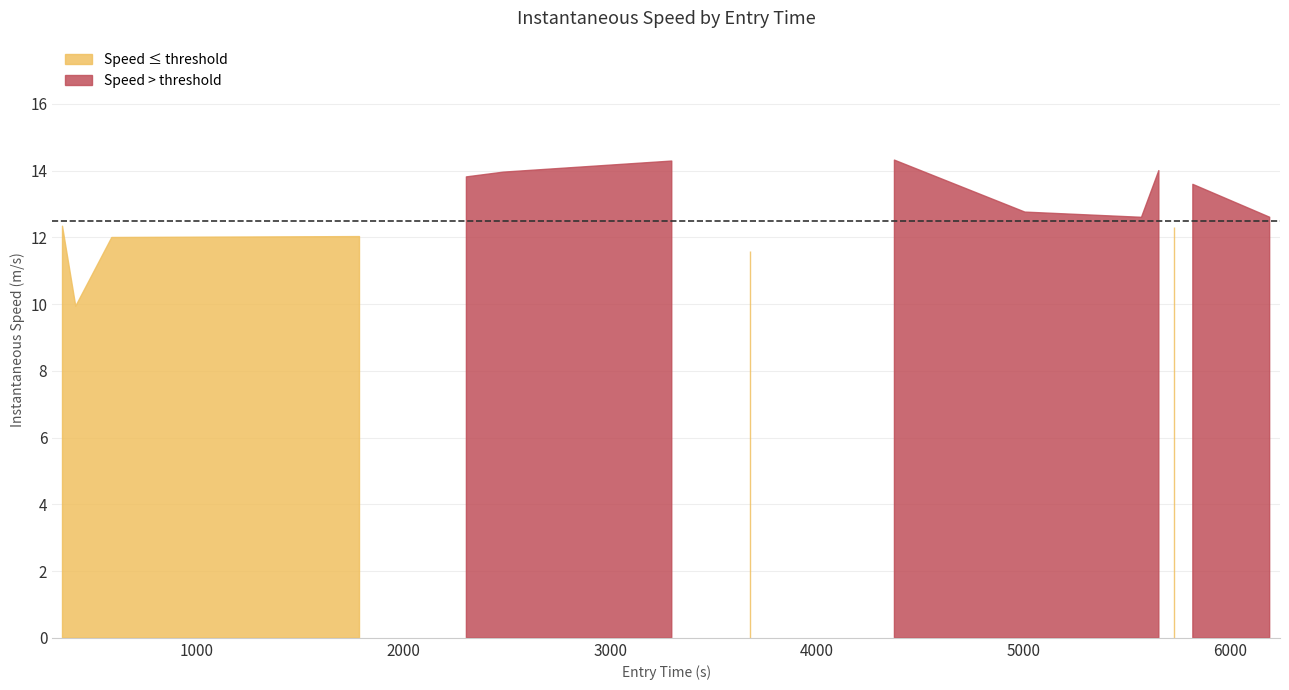

Is it true that the value at 5 is 14.0?

True